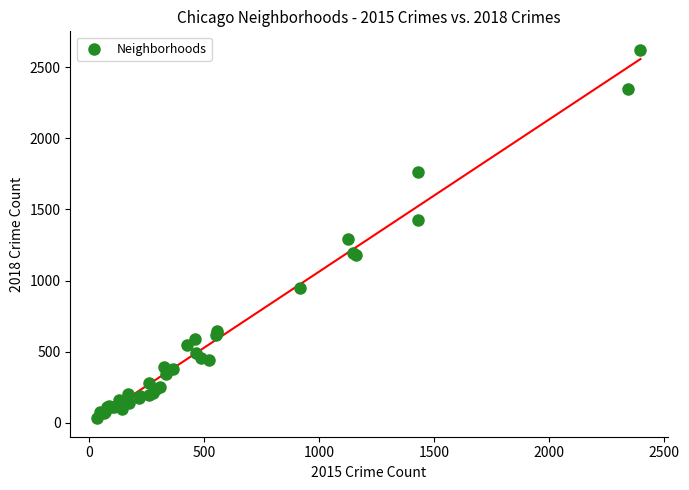

What Y value in the scatter plot is closest to 1329?

1294